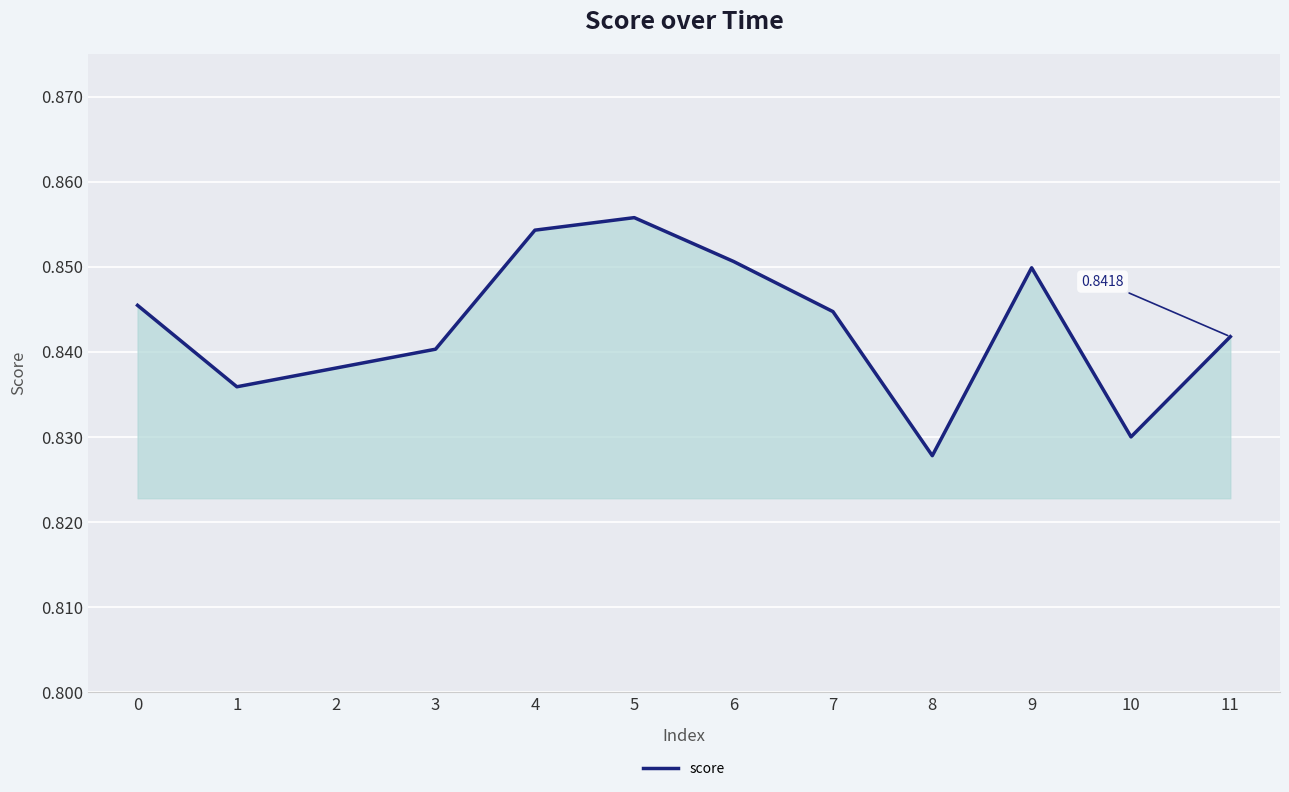

Where is the data nearest to the value 0?

8